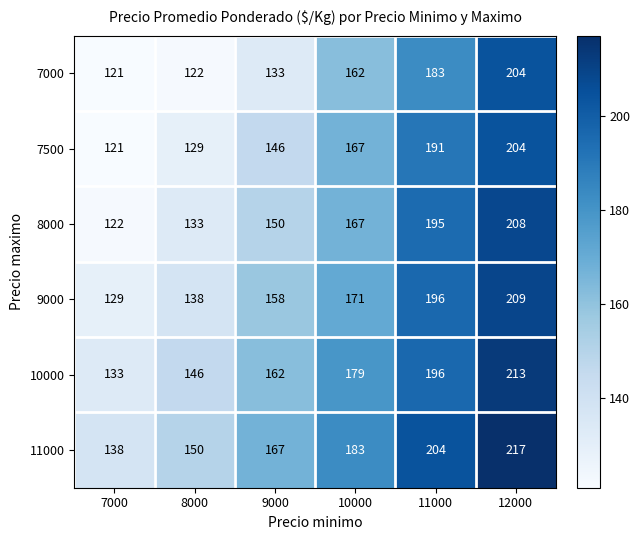

The value of 8000 at 12000 is 208. True or false?

True